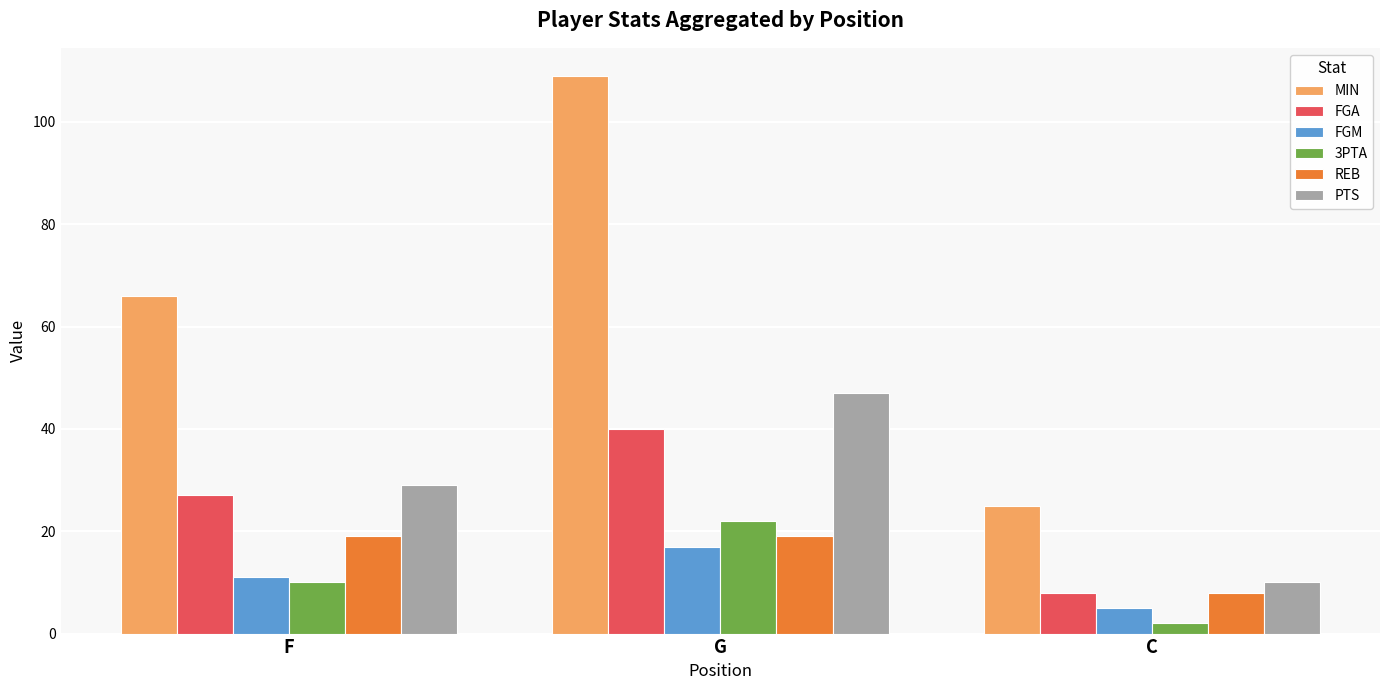

What is the minimum value shown in the chart?

2